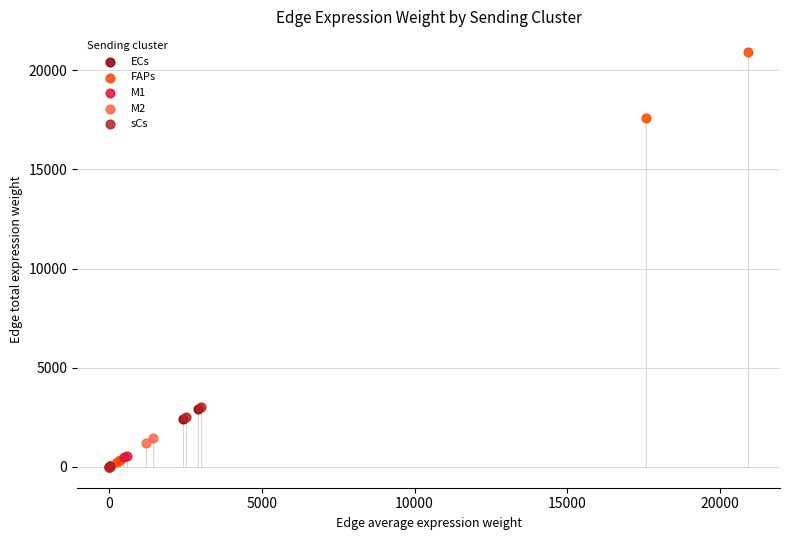

Which series has the largest Y range (max minus min)?

FAPs